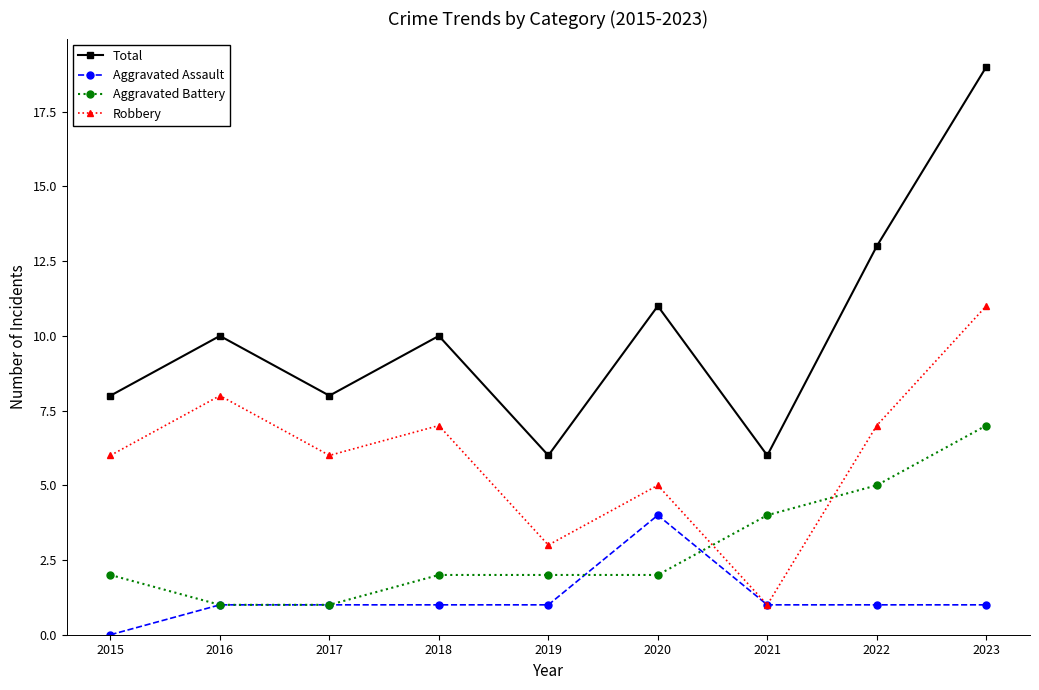

True or false: Aggravated Battery has a value of 2 at 2017.

False